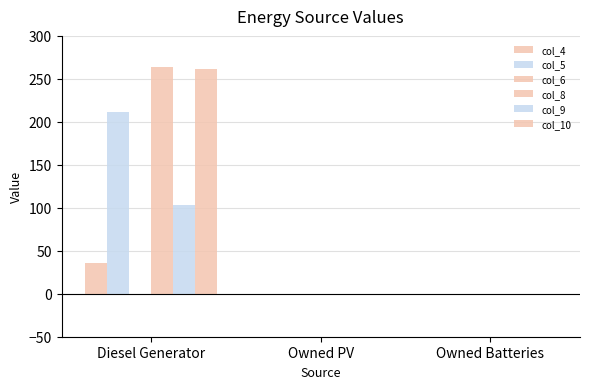

Reading left to right, transcribe all the data shown in this chart.

col_4: 36	0	0
col_5: 211	0	0
col_6: 0	0	0
col_8: 264	0	0
col_9: 103	0	0
col_10: 262	0	0